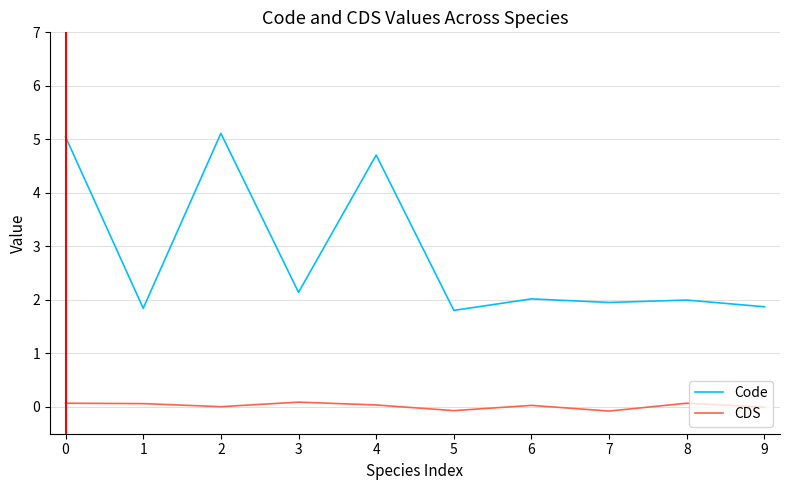

List the series in order of their peak value, highest first.

Code, CDS